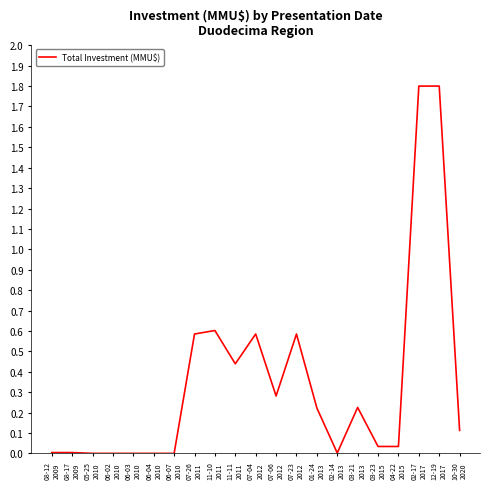

True or false: the data has more than 1 interior local peaks.

True